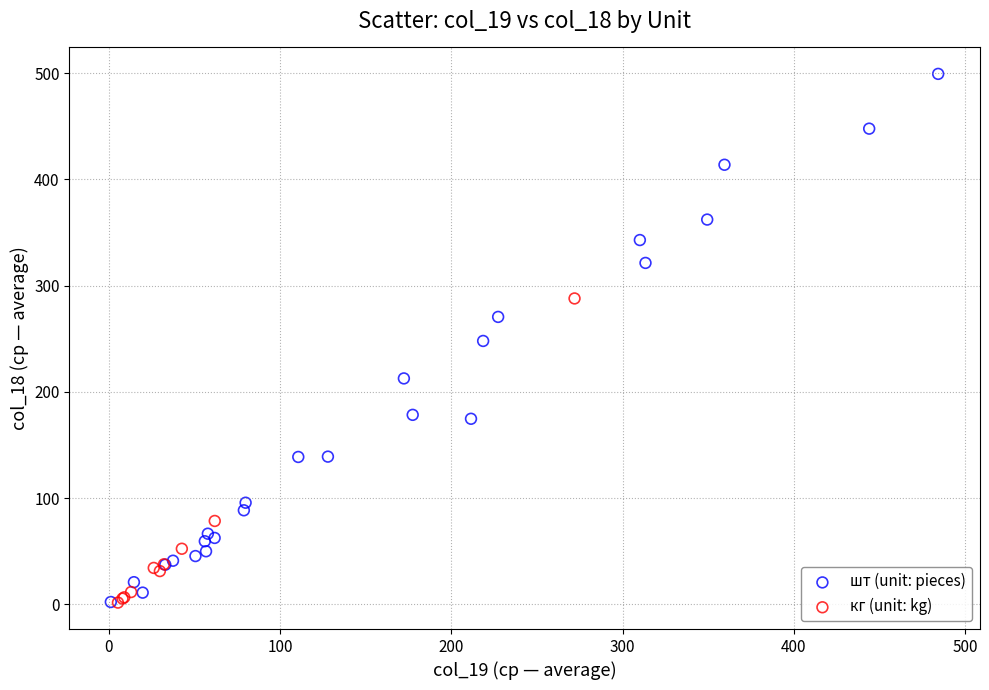

What are all the series names shown in the legend?

шт (unit: pieces), кг (unit: kg)